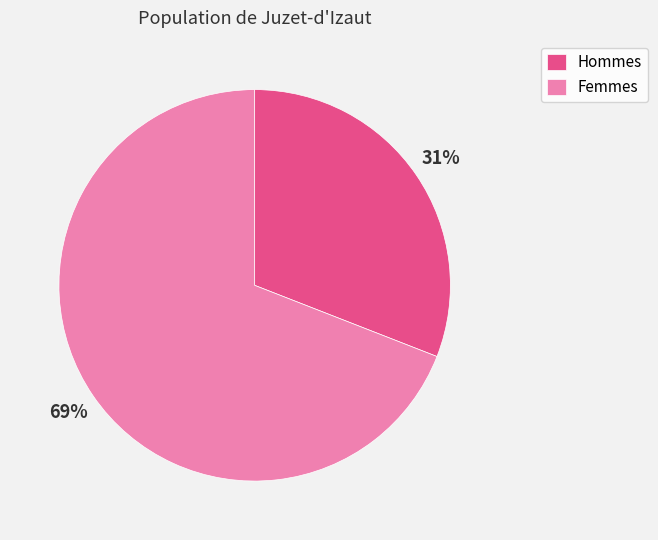

How many segments does this pie chart have?

2